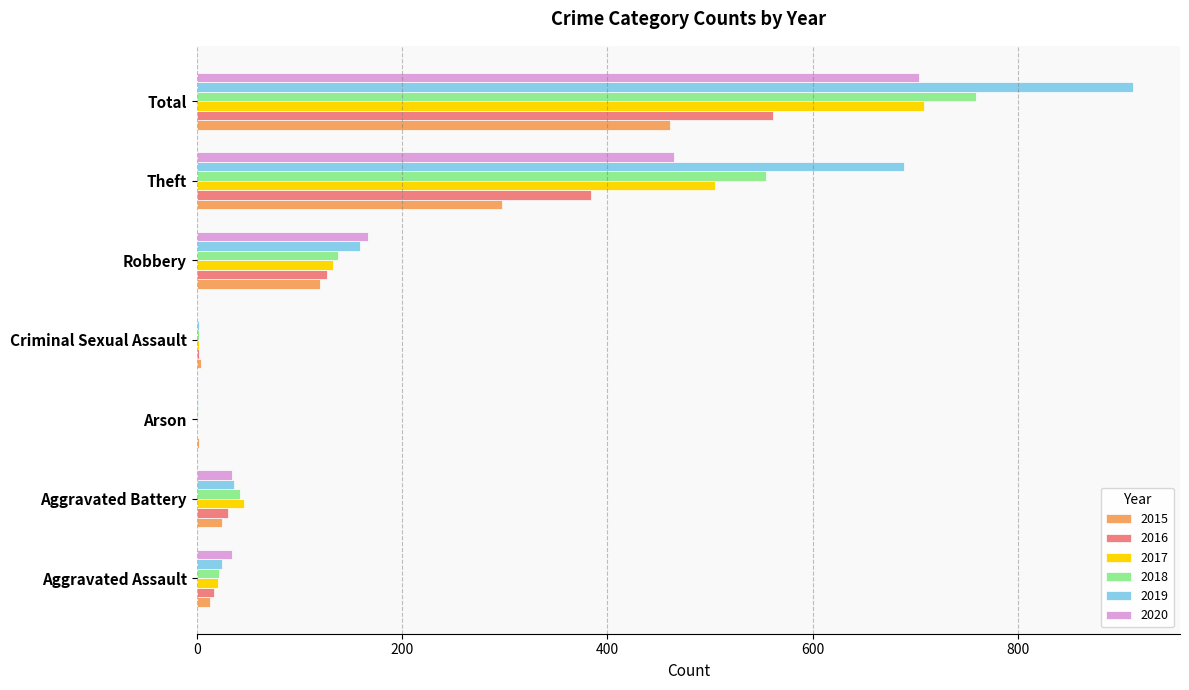

Which series changed the most between Robbery and Theft?

2019